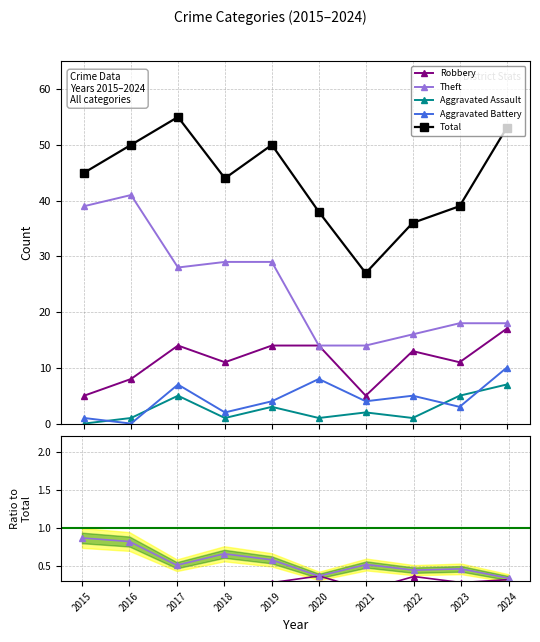

Rank the series at 2023 from lowest to highest value.

Aggravated Battery, Aggravated Assault, Robbery, Theft, Total